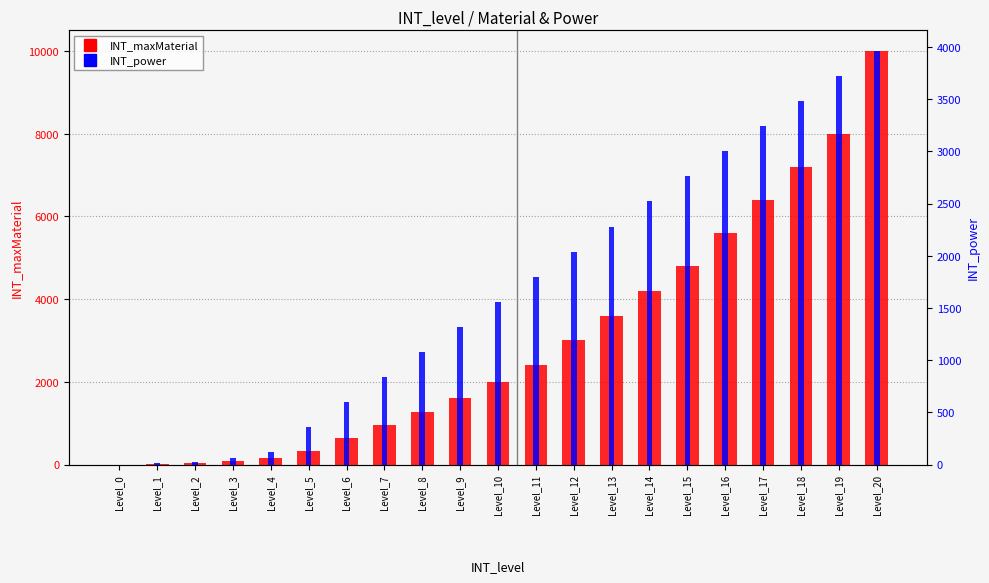

Reading left to right, list all the values displayed in this chart.

INT_maxMaterial: 0	20	40	80	160	320	640	960	1280	1600	2000	2400	3000	3600	4200	4800	5600	6400	7200	8000	9999
INT_power: 0	10	20	60	120	360	600	840	1080	1320	1560	1800	2040	2280	2520	2760	3000	3240	3480	3720	3960